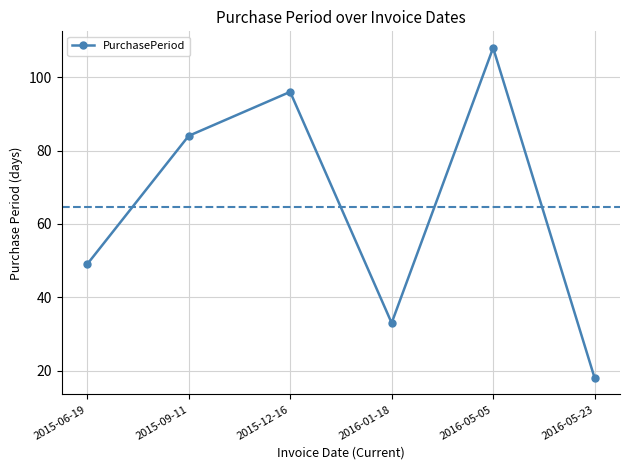

Rank the categories by value from lowest to highest.

2016-05-23, 2016-01-18, 2015-06-19, 2015-09-11, 2015-12-16, 2016-05-05